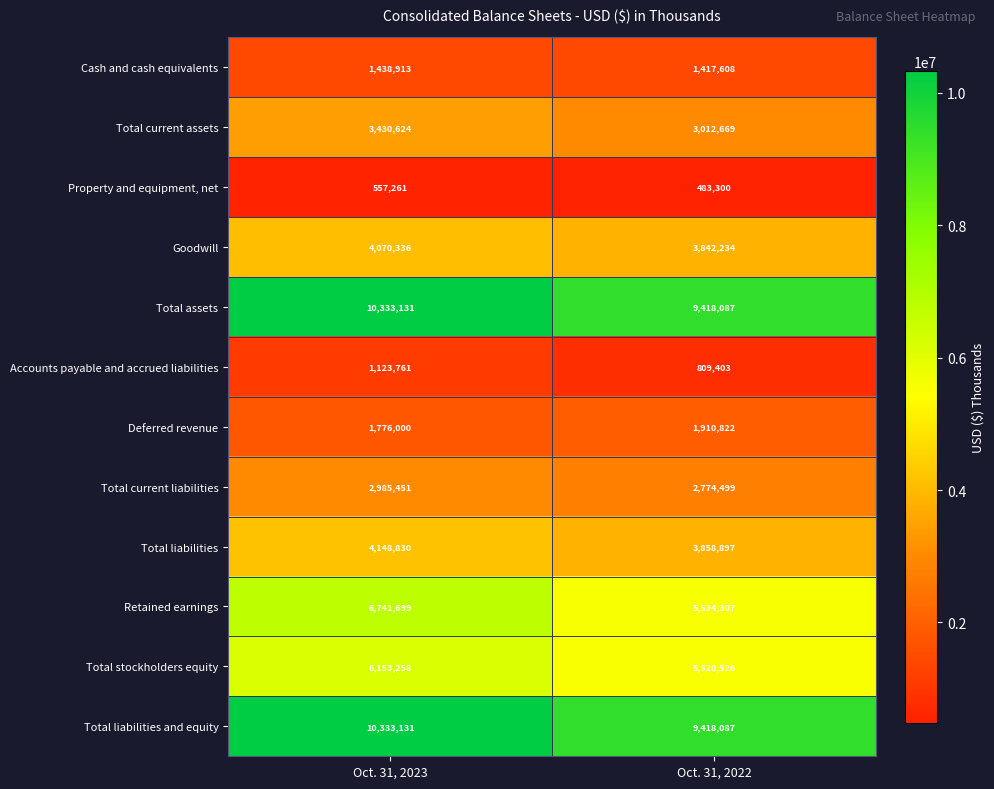

Rank the categories by Total liabilities value from highest to lowest.

Oct. 31, 2023, Oct. 31, 2022